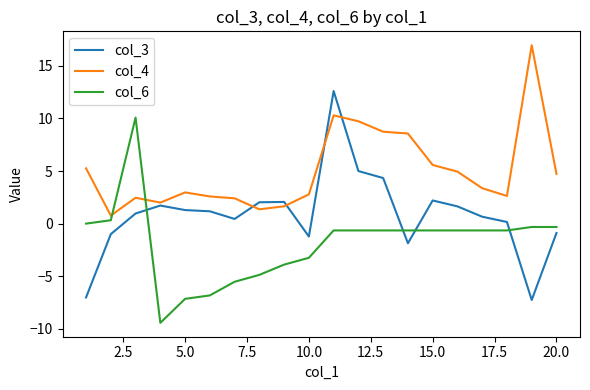

What is the greatest value displayed?

17.0